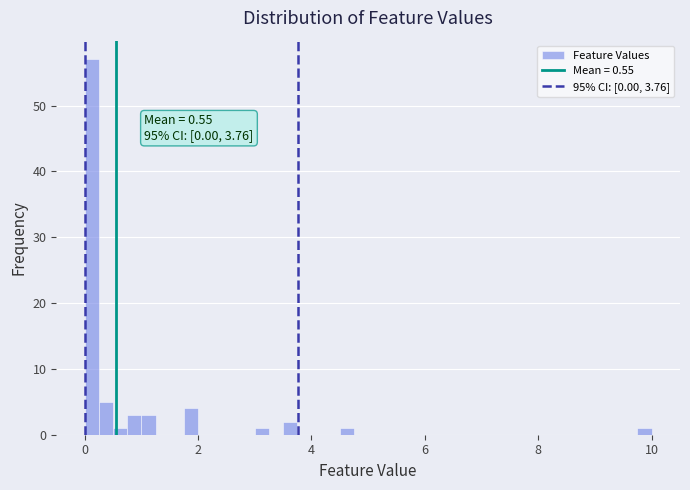

Around what value on the x-axis is the tallest bar? Give the approximate position of its centre, as read against the axis.

0.2